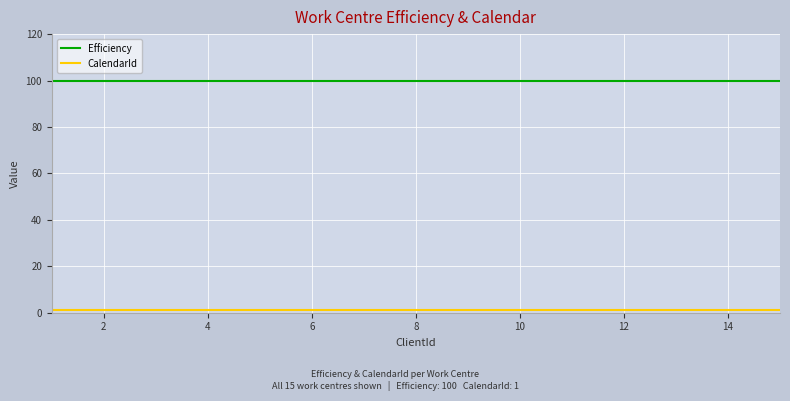

True or false: Efficiency has a value of 169 at 14.

False